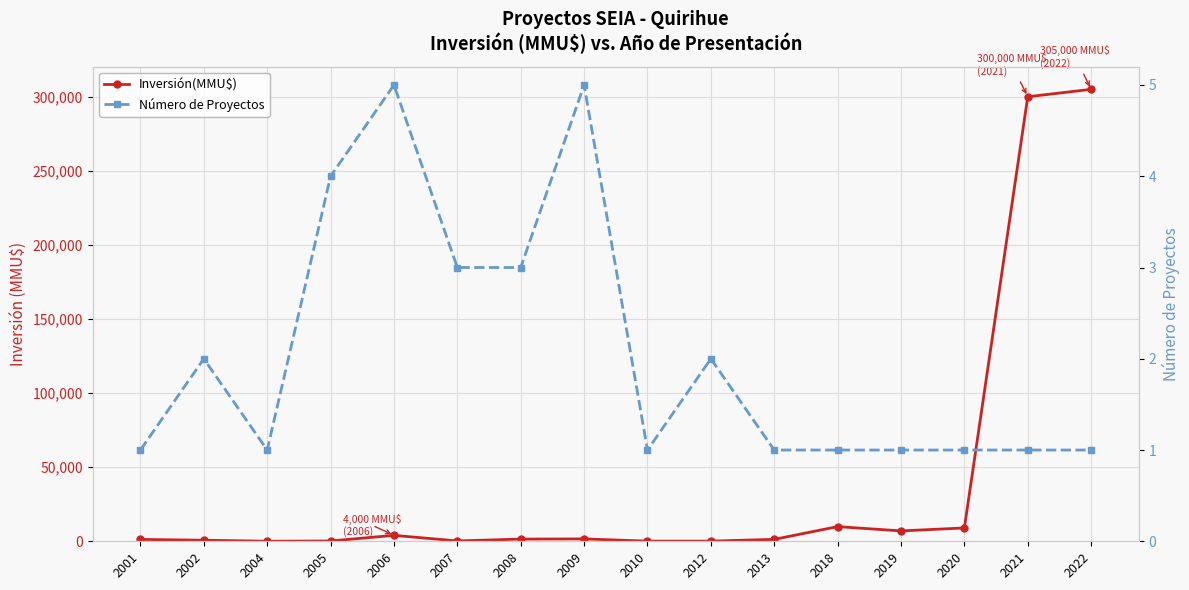

Reading right to left, what are all the values shown in this chart?

Inversión(MMU$): 305000	300000	9000	7000	9903	1300	100	100	1610	1480	234	4000	200	41	712	1250
Número de Proyectos: 1	1	1	1	1	1	2	1	5	3	3	5	4	1	2	1